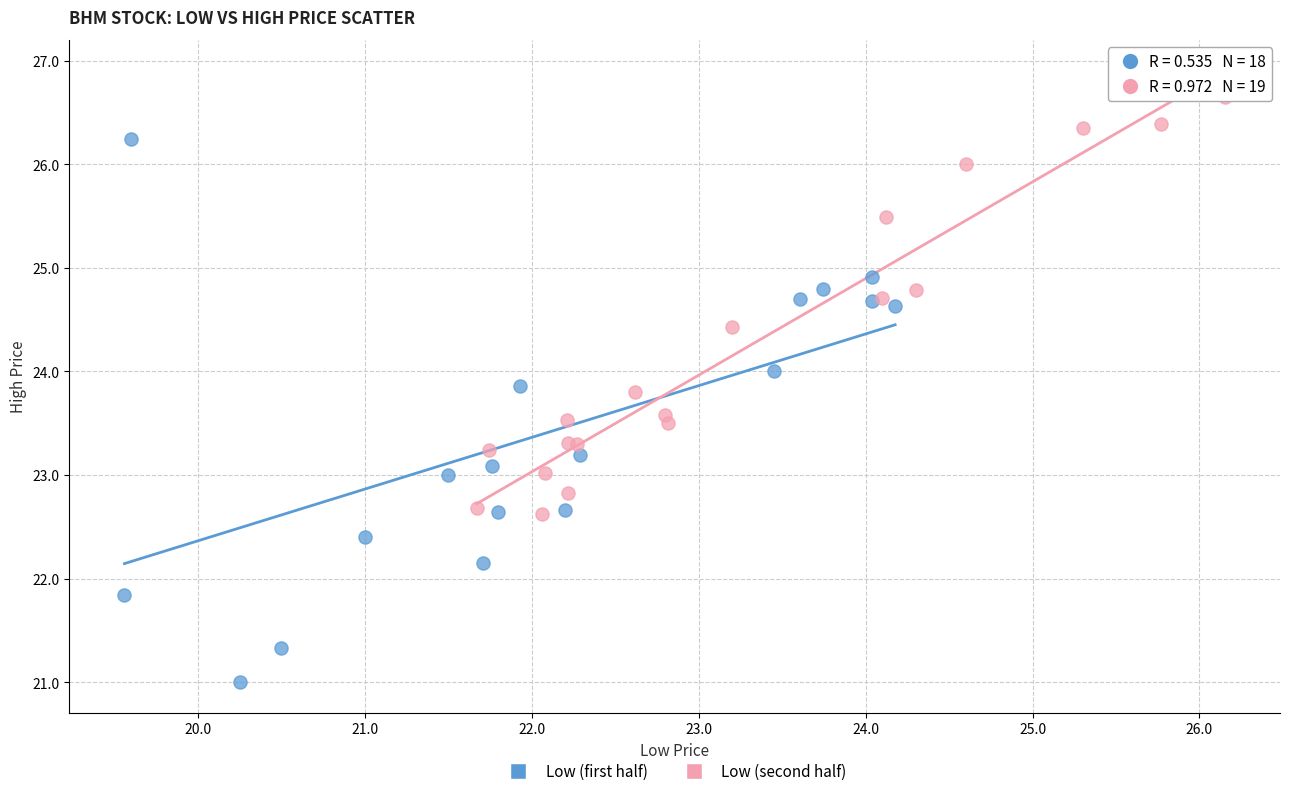

Which series reaches the minimum Y coordinate?

Low (first half)